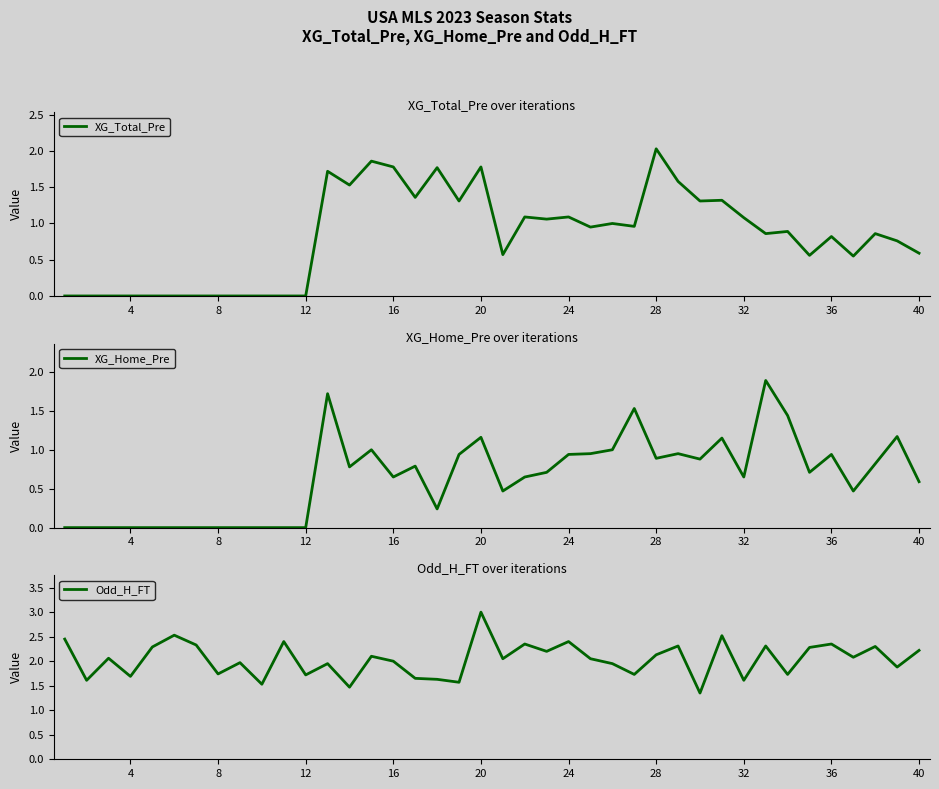

The value of XG_Total_Pre at 20 is 2.7. True or false?

False